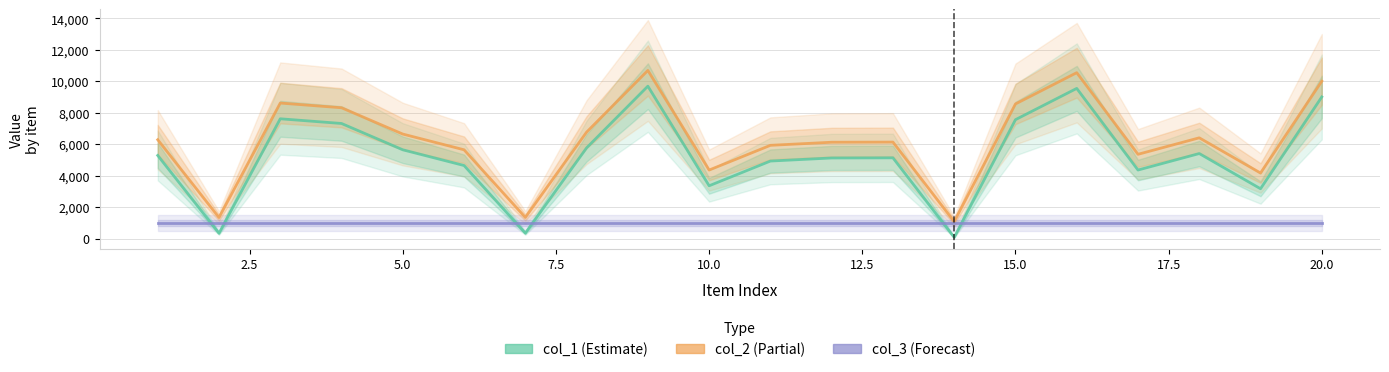

True or false: col_1 and col_3 cross at least once.

True